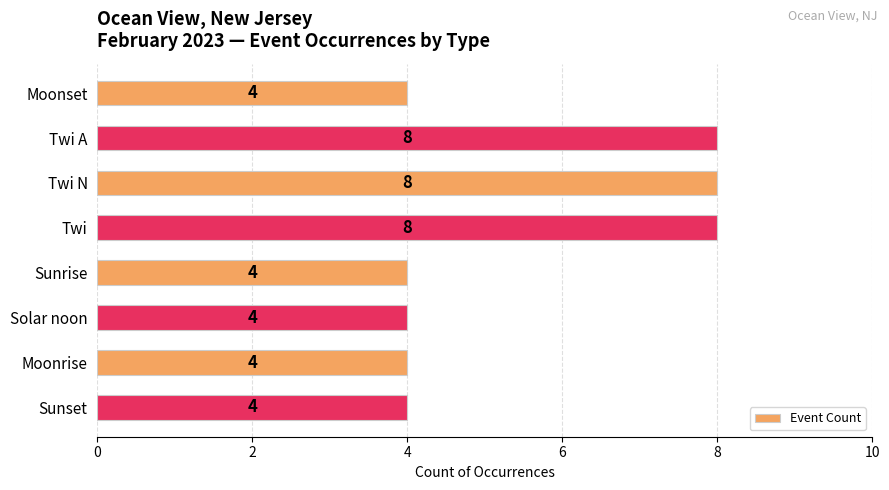

Reading top to bottom, list all the values displayed in this chart.

4	8	8	8	4	4	4	4